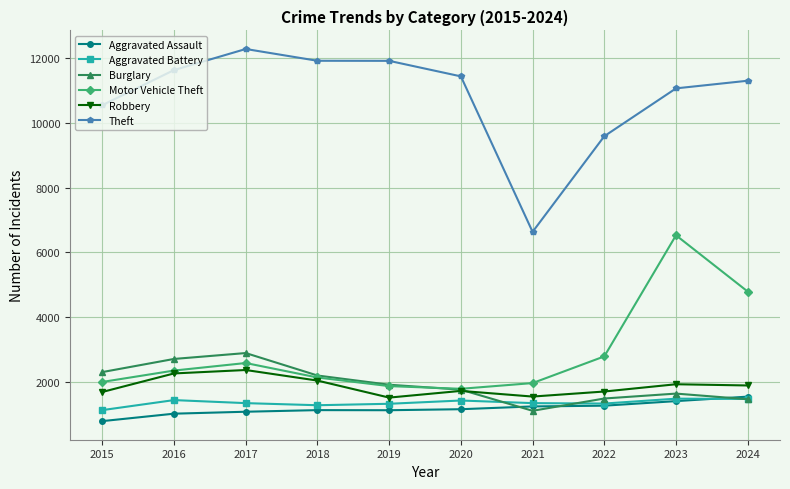

How many lines are shown in the chart?

6